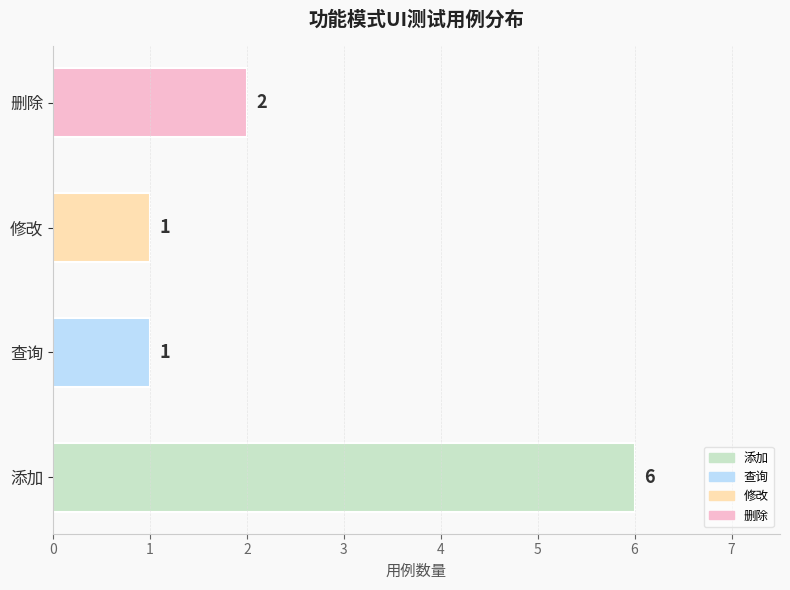

What is the sum of all values?

10